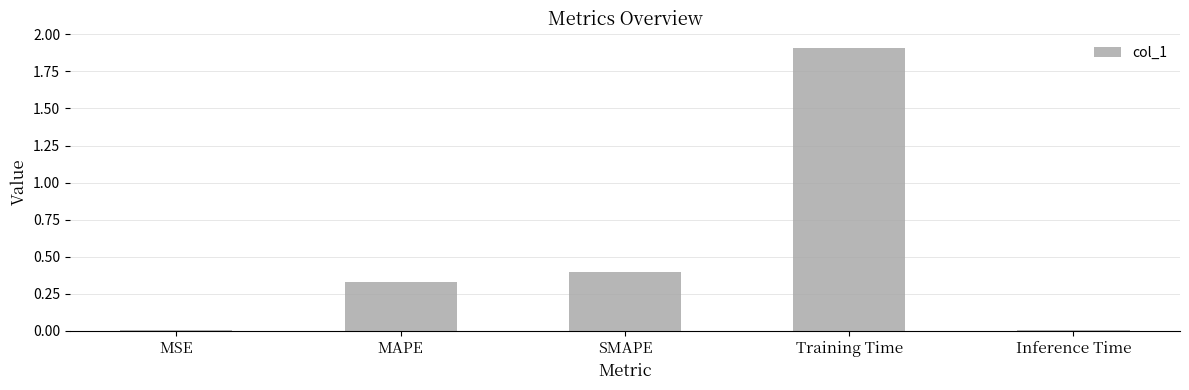

What is the average value?

0.5